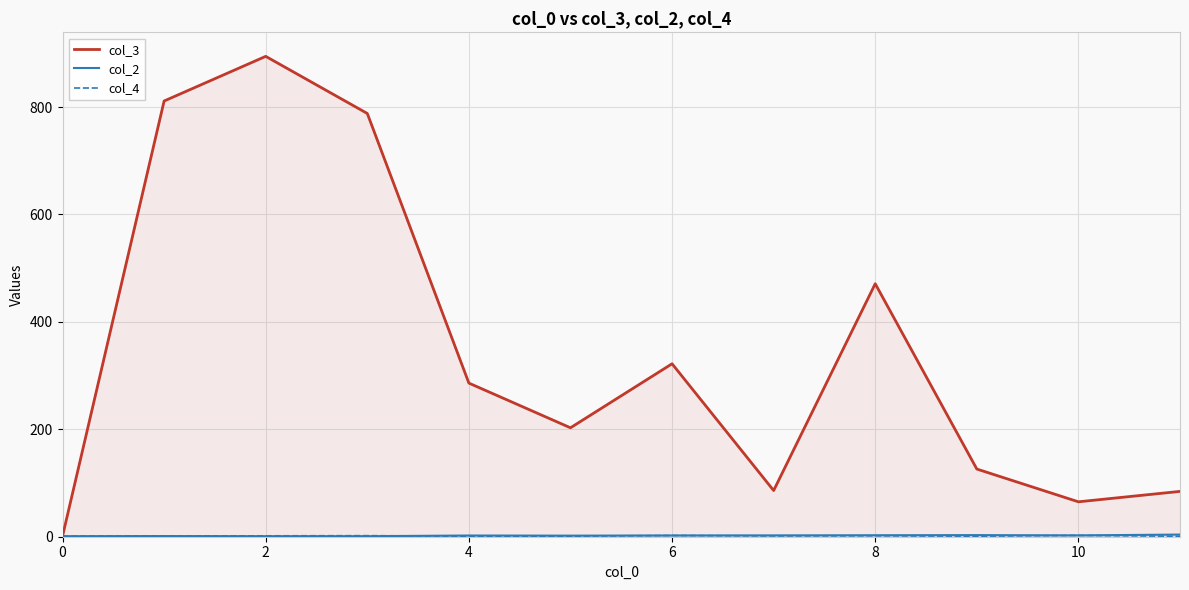

How many values in the col_2 series exceed 2?

7